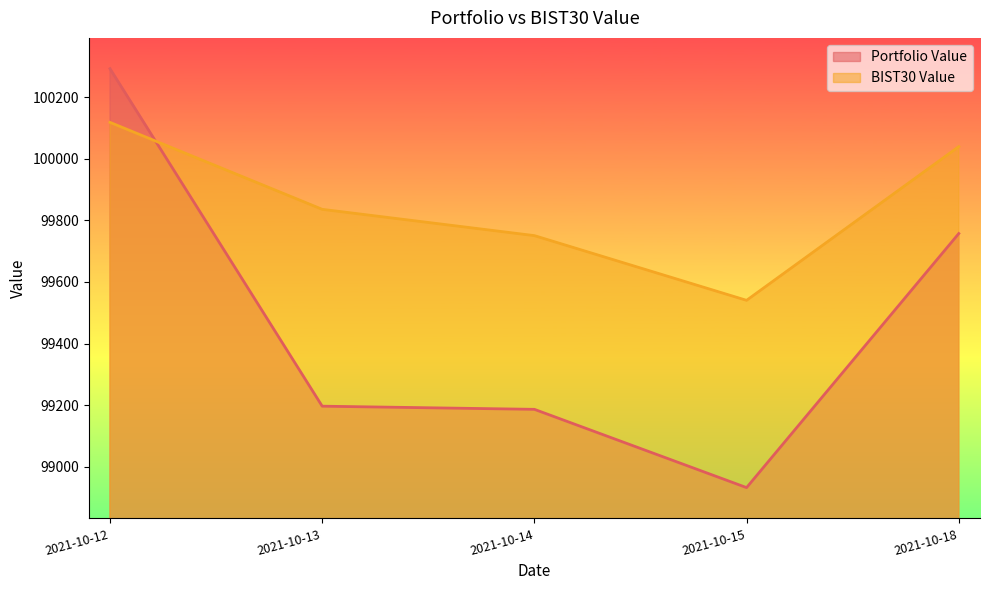

Is it true that BIST30 Value equals 99540.3 at 2021-10-15?

True